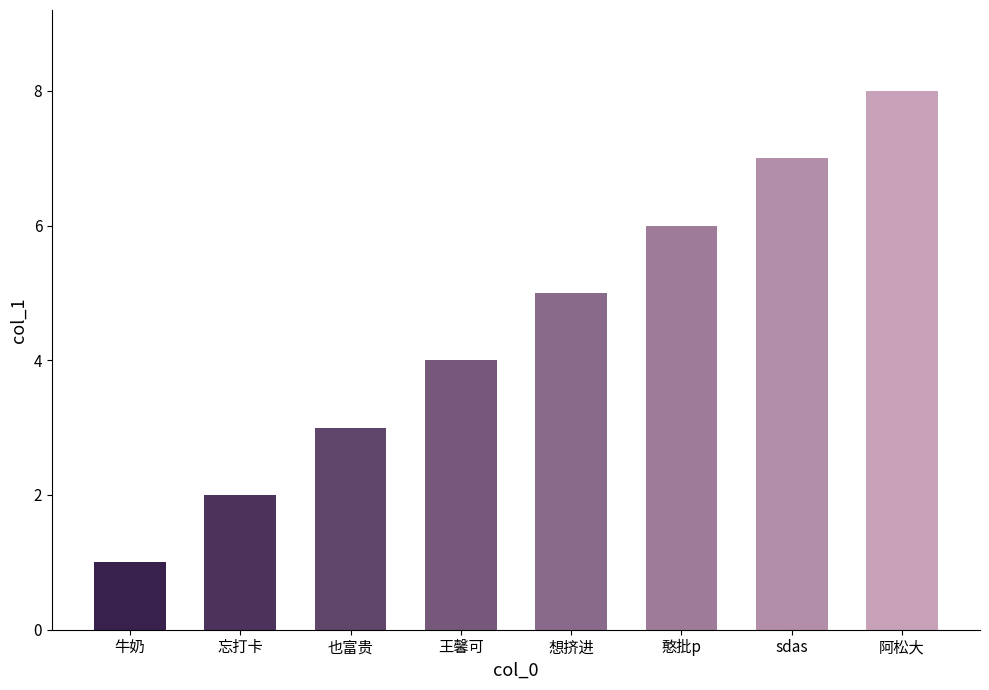

Rank the categories by value from lowest to highest.

牛奶, 忘打卡, 也富贵, 王馨可, 想挤进, 憨批p, sdas, 阿松大